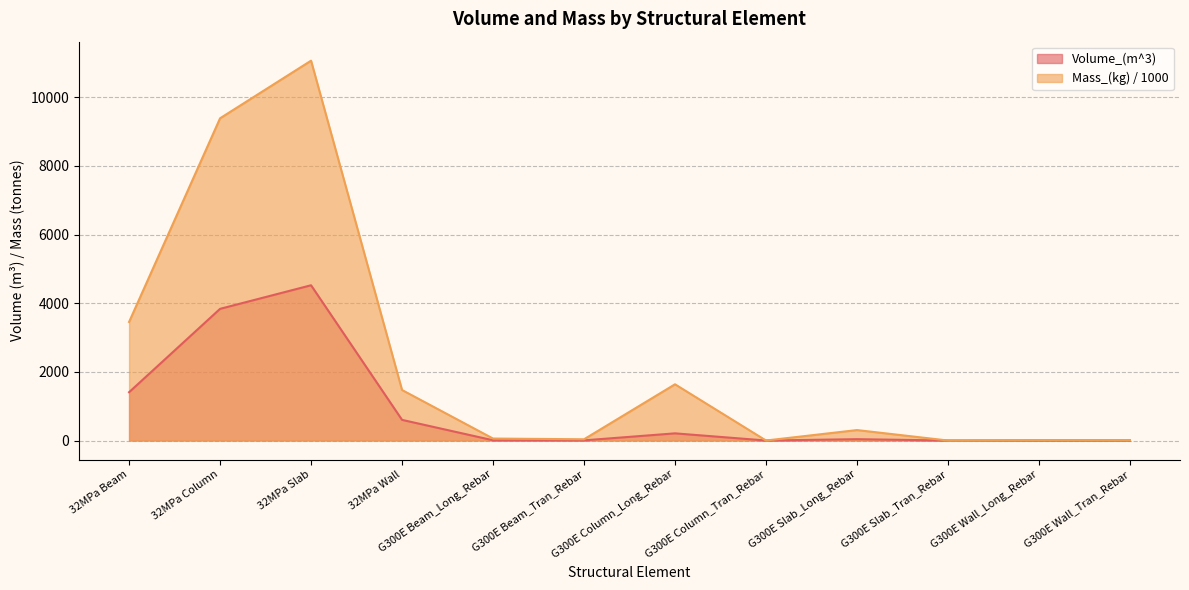

What is the difference between the maximum and second lowest values in the Volume_(m^3) series?

4523.7